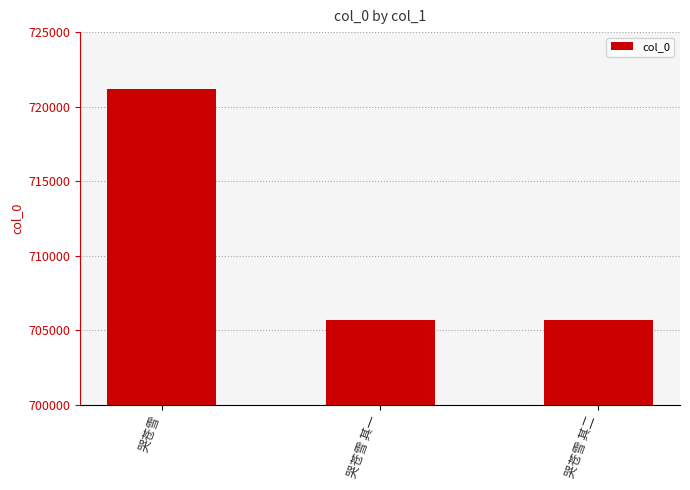

What is the minimum value shown in the chart?

705701